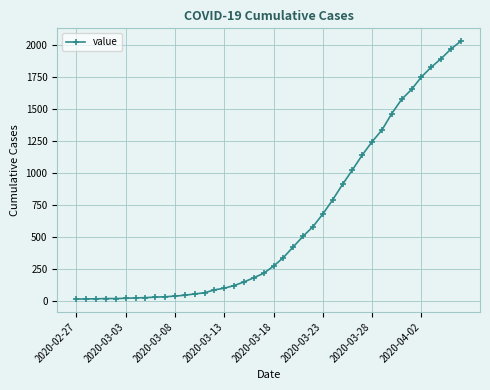

What is the sum of all values?

24657